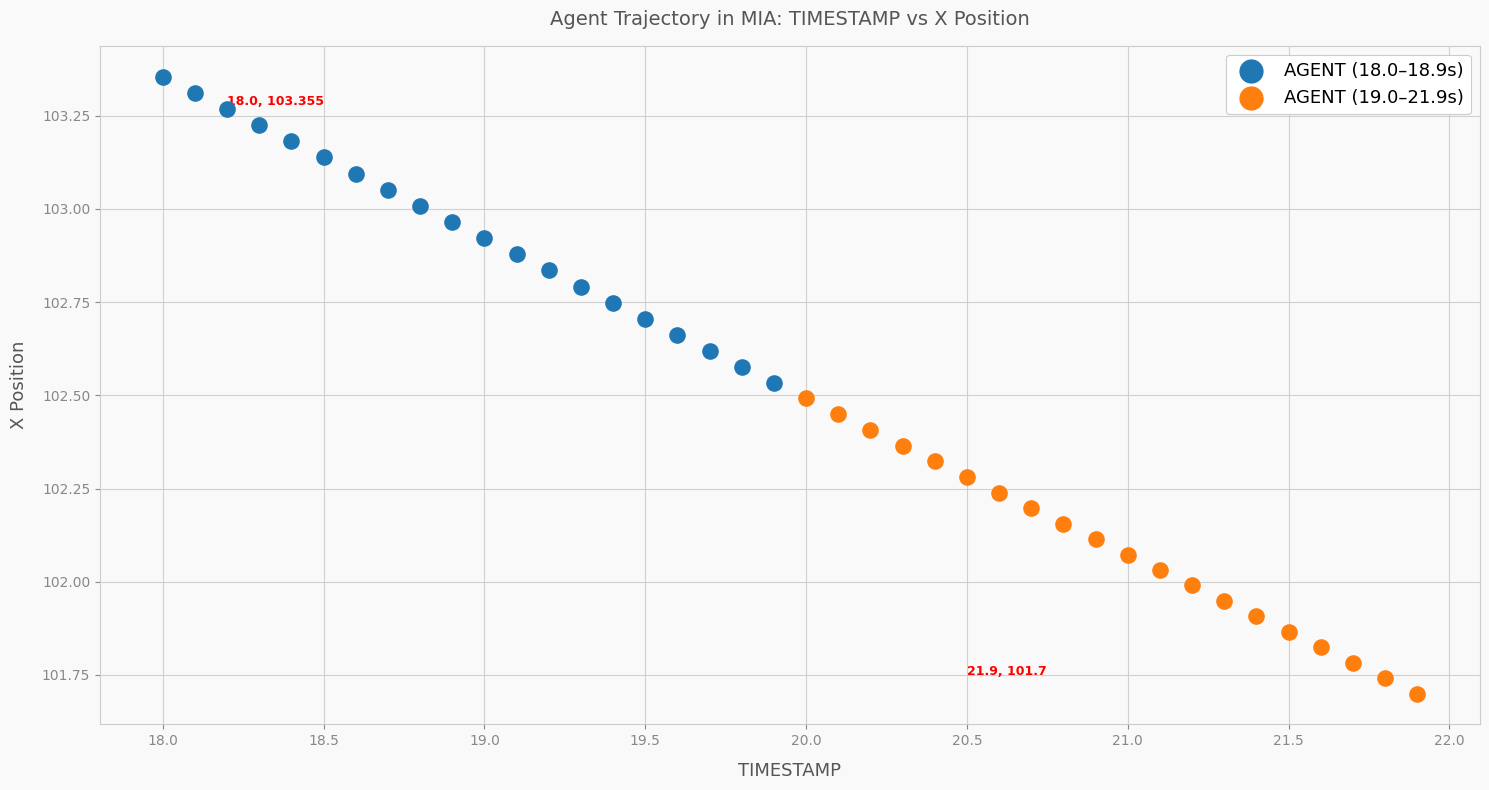

Which series reaches the maximum Y coordinate?

AGENT (18.0–18.9s)